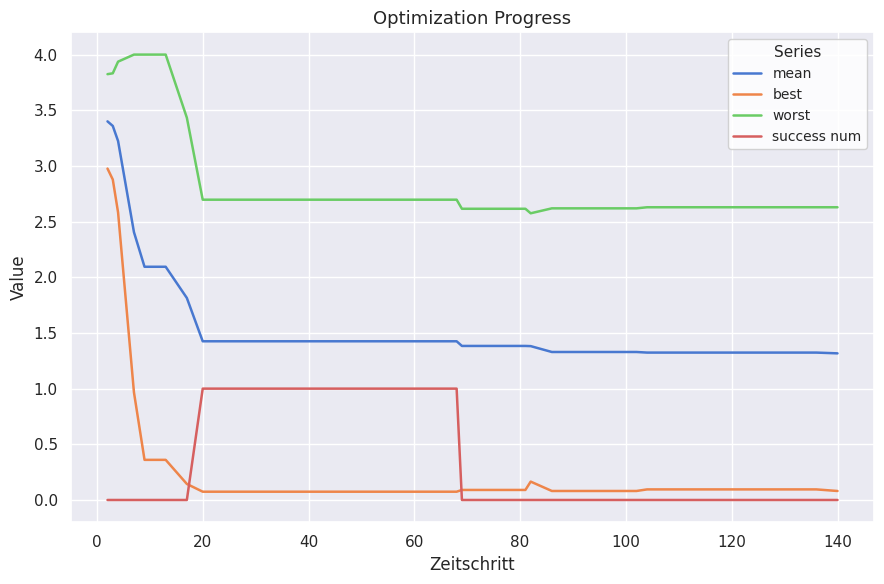

Which series has the widest spread of values?

best